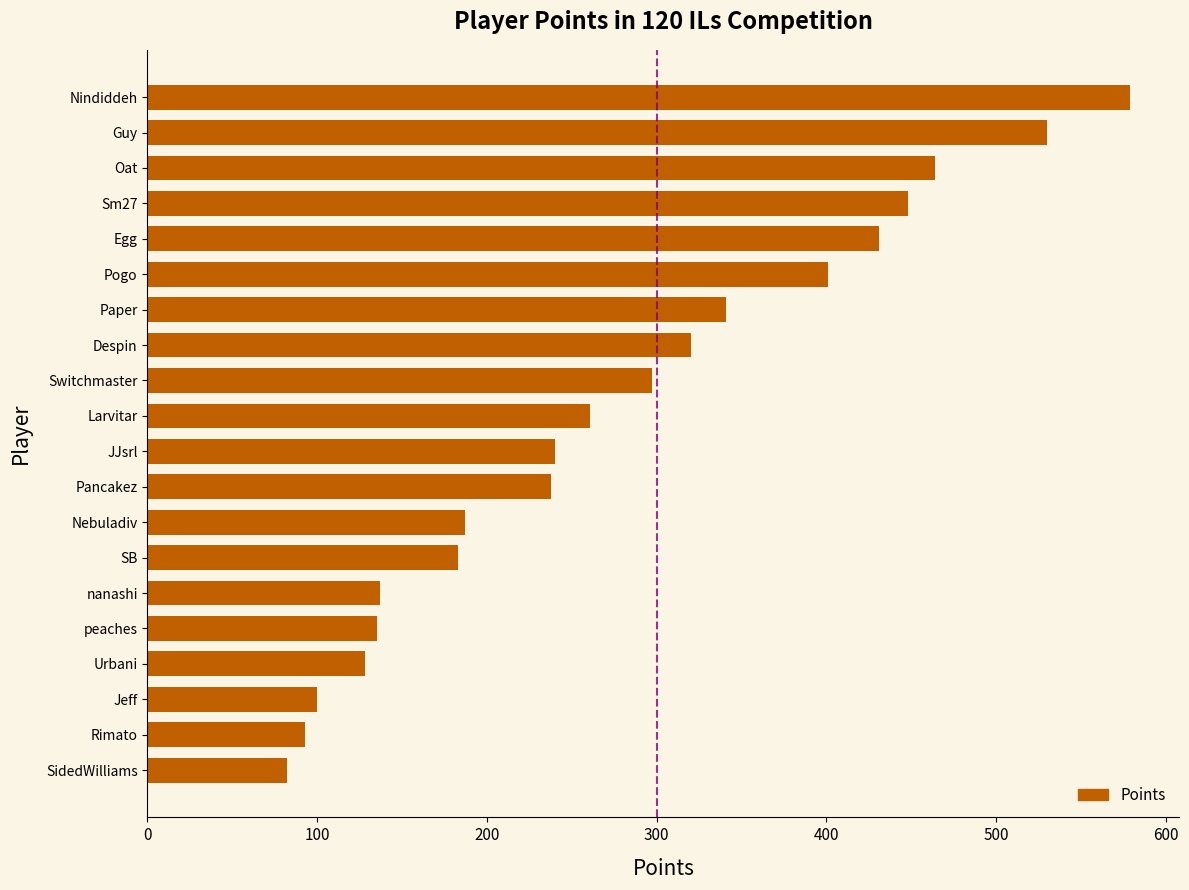

Read the value at nanashi, to the nearest 5.

135